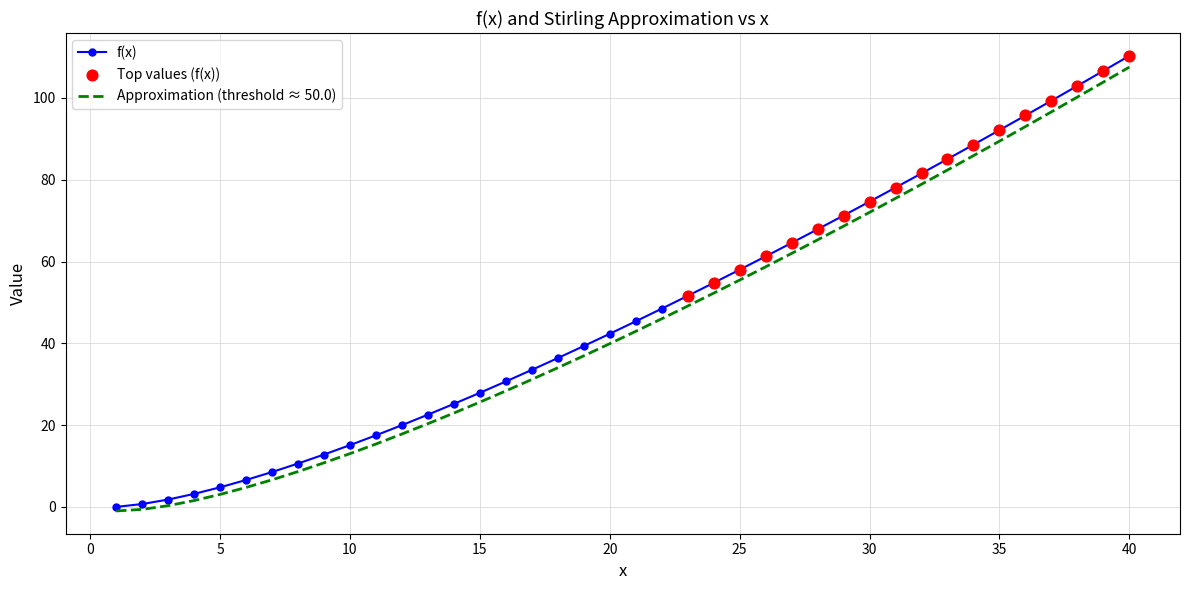

At how many categories does at least one series exceed 74?

11